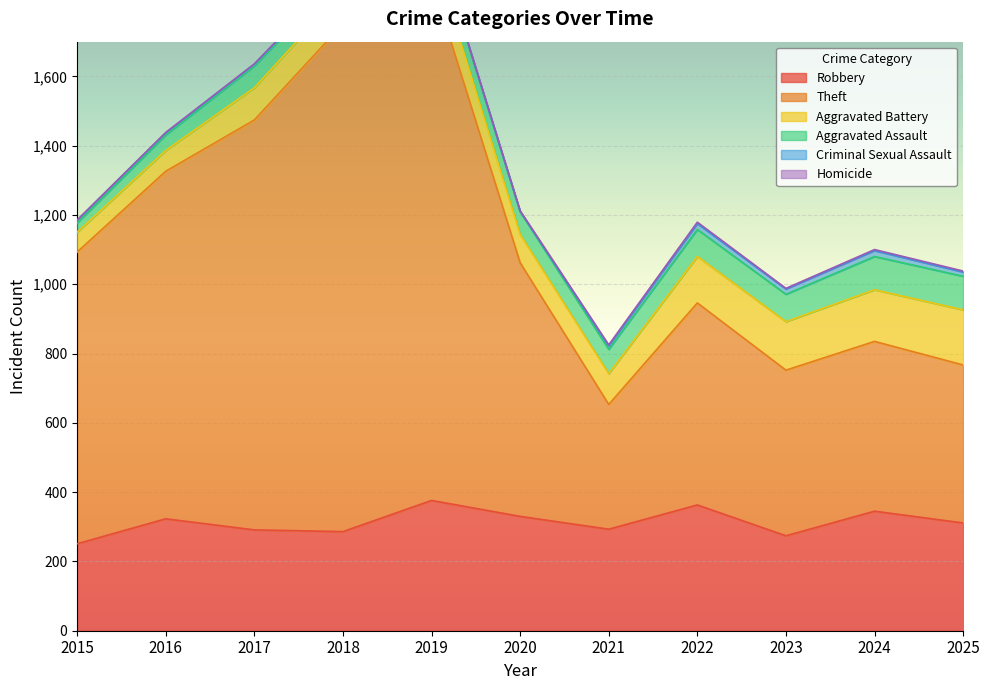

At which category does the chart reach its minimum across all series?

2015